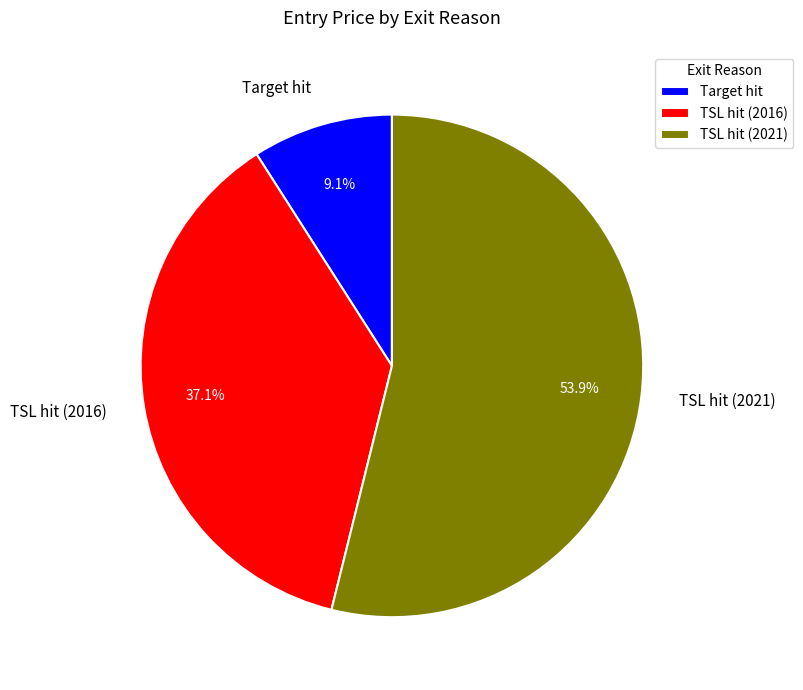

To the nearest percent, what is the average slice percentage?

33%